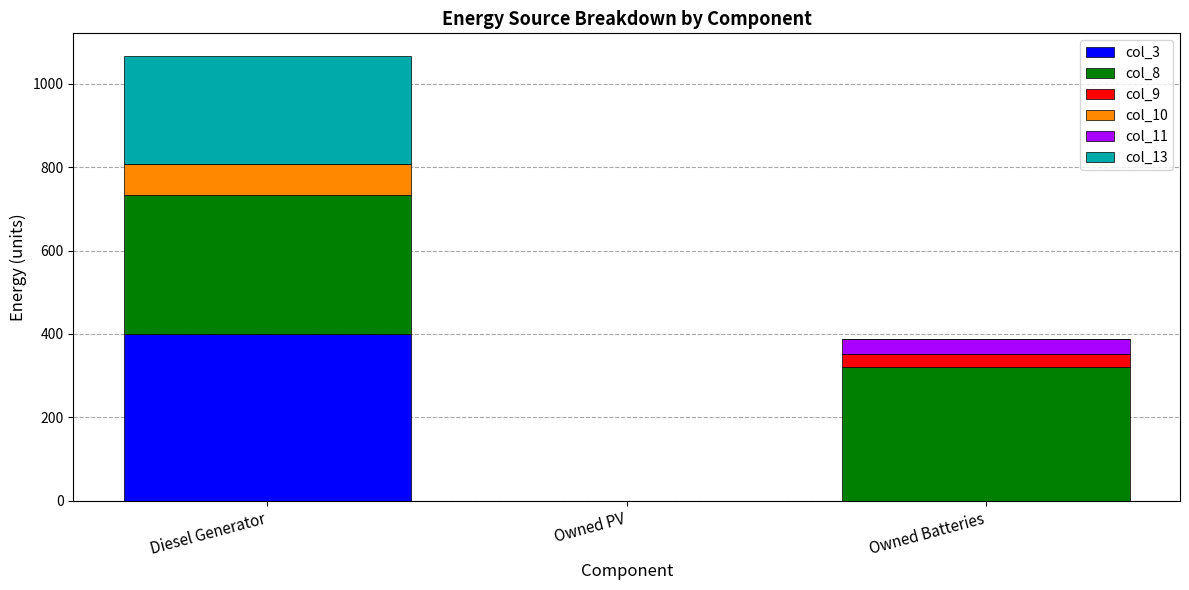

At which category is the sum across all series the highest?

Diesel Generator